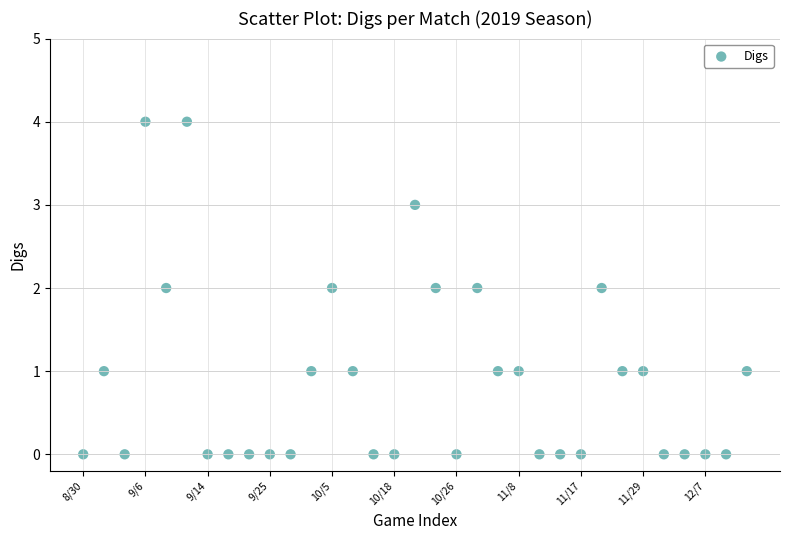

What is the range of Y values (max minus min)?

4